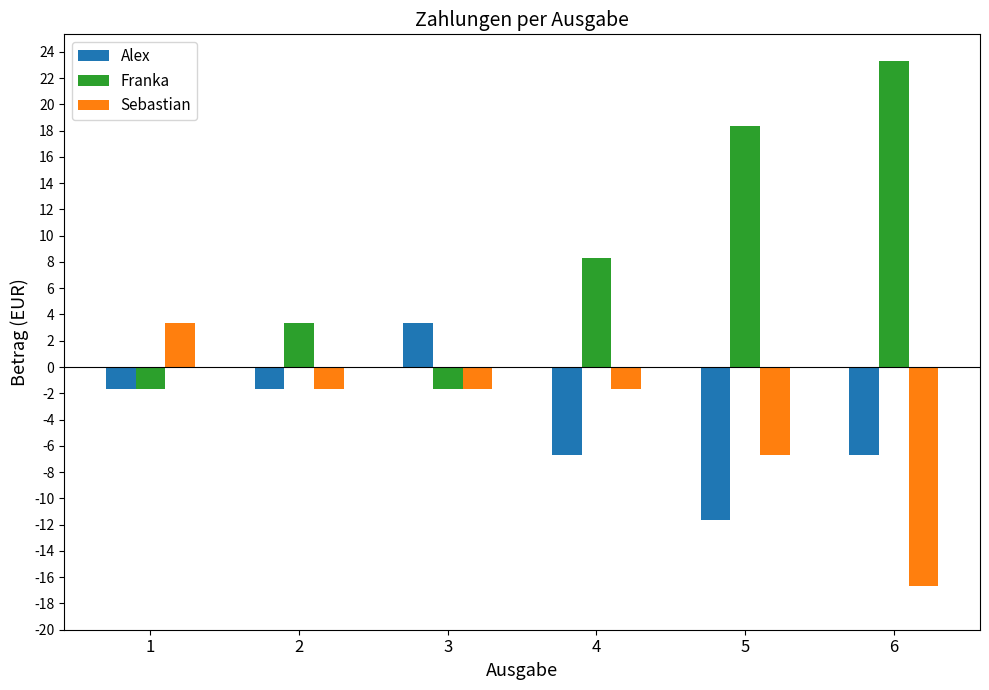

Reading right to left, transcribe all the data shown in this chart.

Alex: -6.7	-11.7	-6.7	3.3	-1.7	-1.7
Franka: 23.3	18.3	8.3	-1.7	3.3	-1.7
Sebastian: -16.7	-6.7	-1.7	-1.7	-1.7	3.3